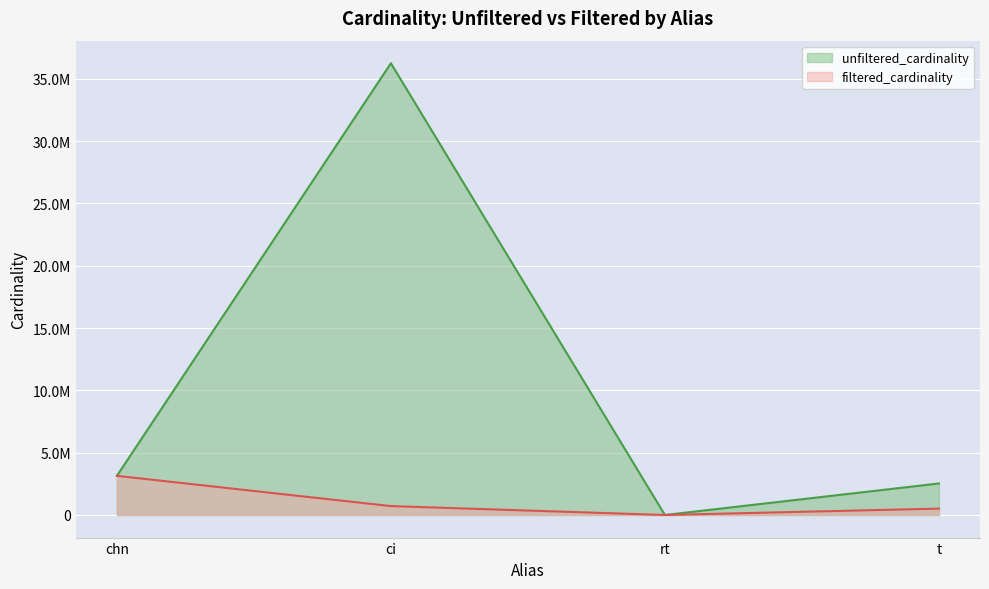

What is the difference between the second highest and minimum values in the unfiltered_cardinality series?

3140327